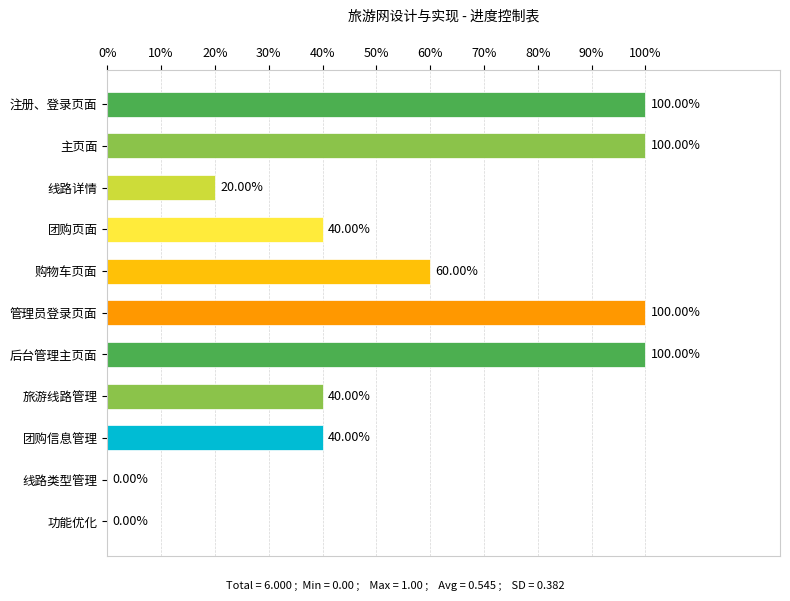

Are the bars horizontal?

Yes